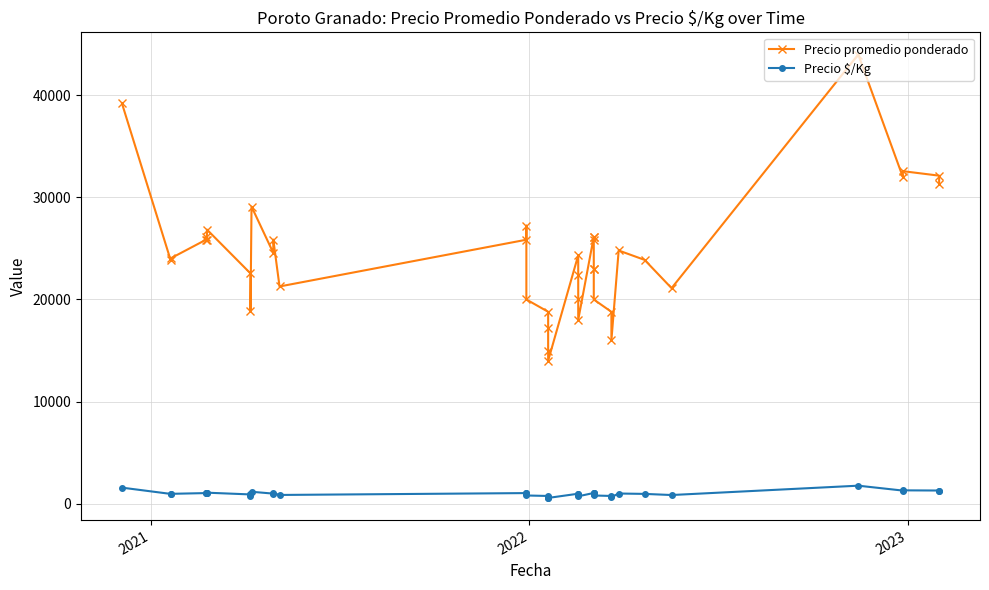

Is it true that Precio promedio ponderado equals 12146 at 4?

False